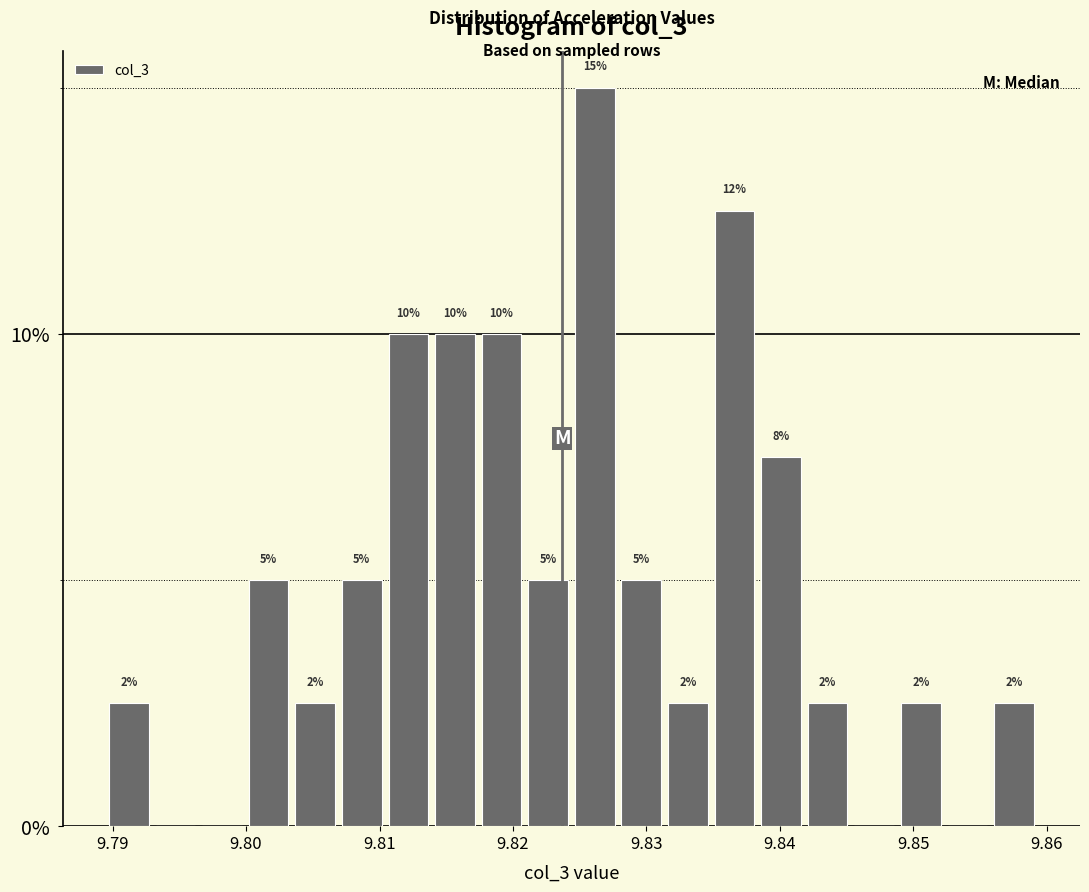

Around what value on the x-axis is the tallest bar? Give the approximate position of its centre, as read against the axis.

9.826